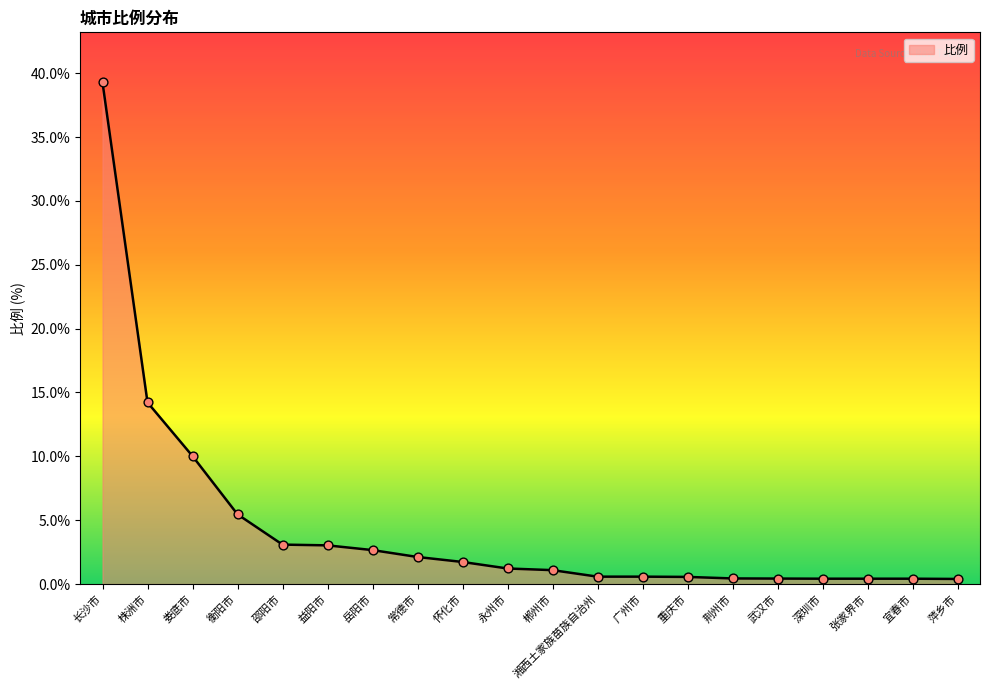

Which has a higher value, 永州市 or 长沙市?

长沙市